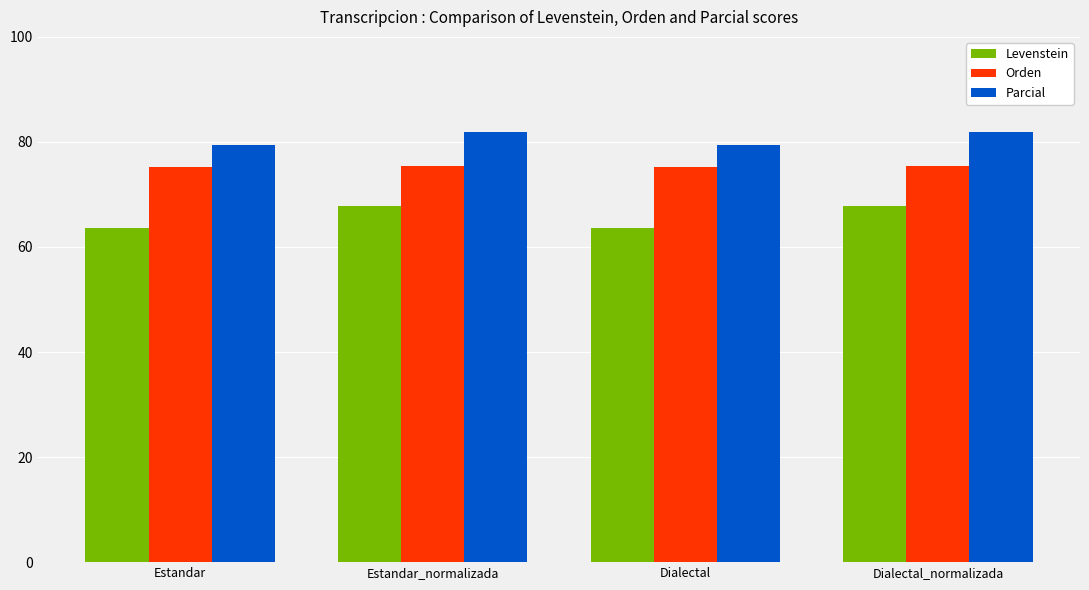

What is the greatest value displayed?

81.9